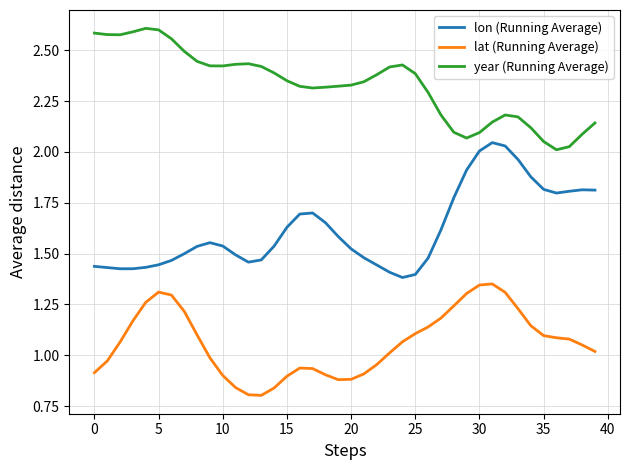

Rank the series by their average value, from highest to lowest.

year (Running Average), lon (Running Average), lat (Running Average)